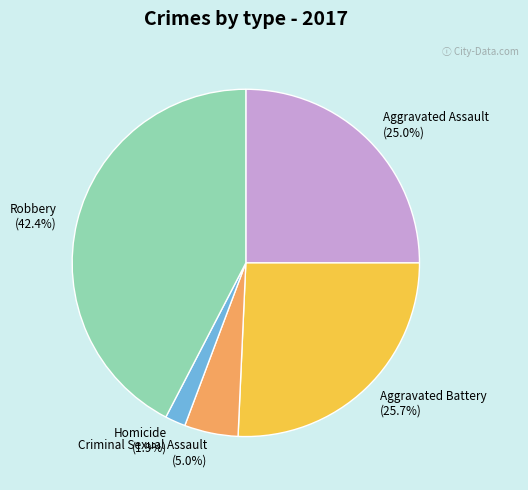

Which slice is the largest?

Robbery